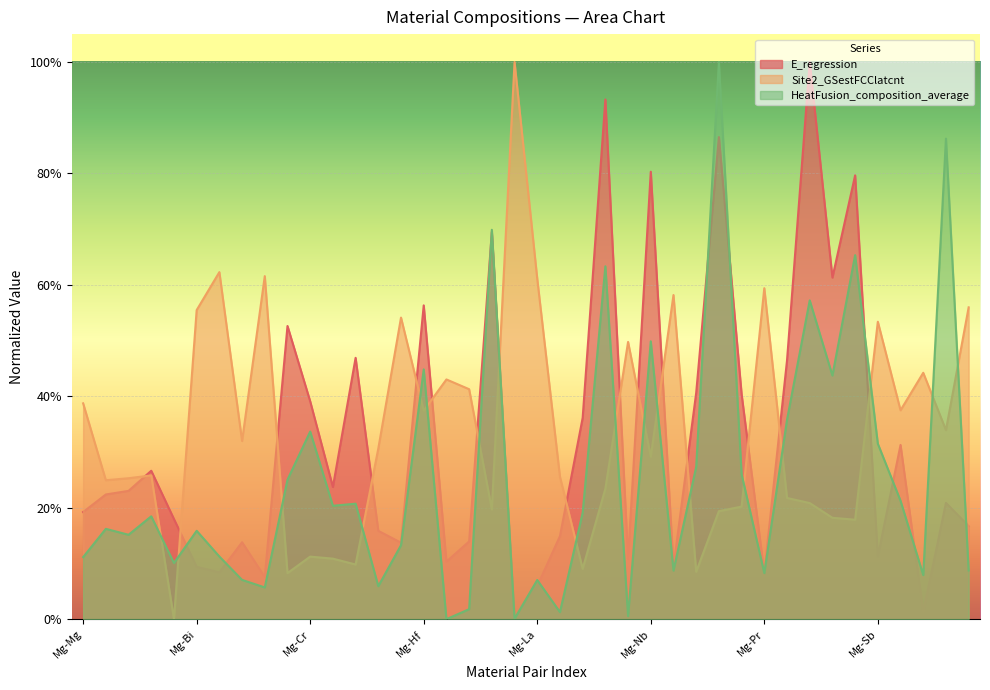

What are all the series names shown in the legend?

E_regression, Site2_GSestFCClatcnt, HeatFusion_composition_average